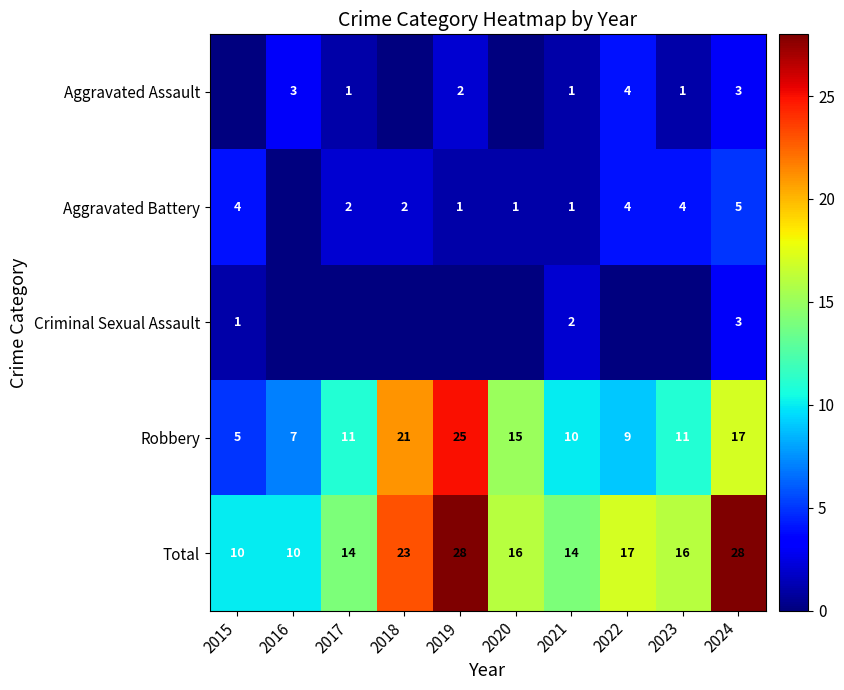

What is the difference between the Total values at 2022 and 2019?

11